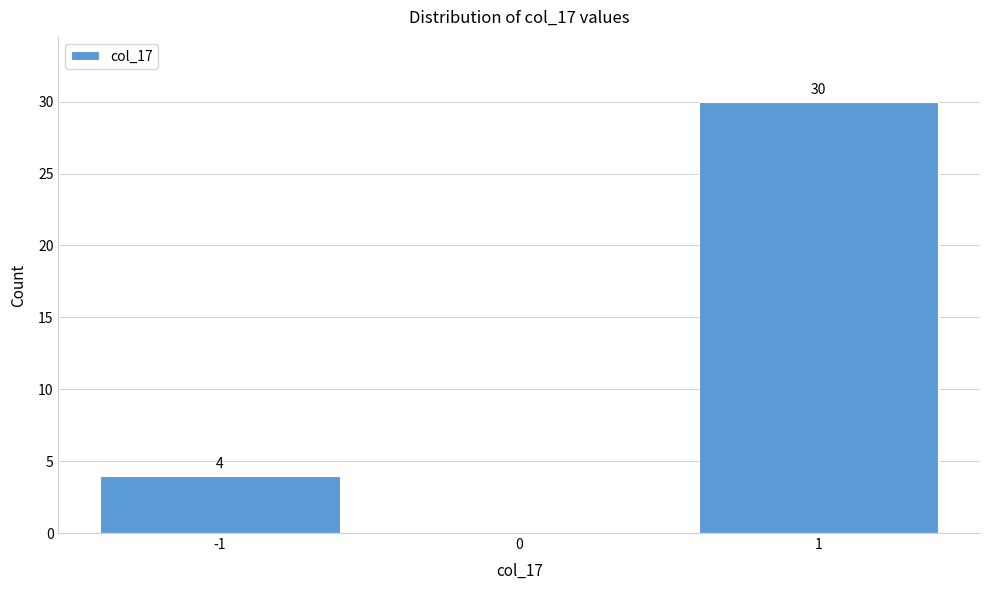

Over which range of the x-axis is the bar tallest?

0.5 to 1.5